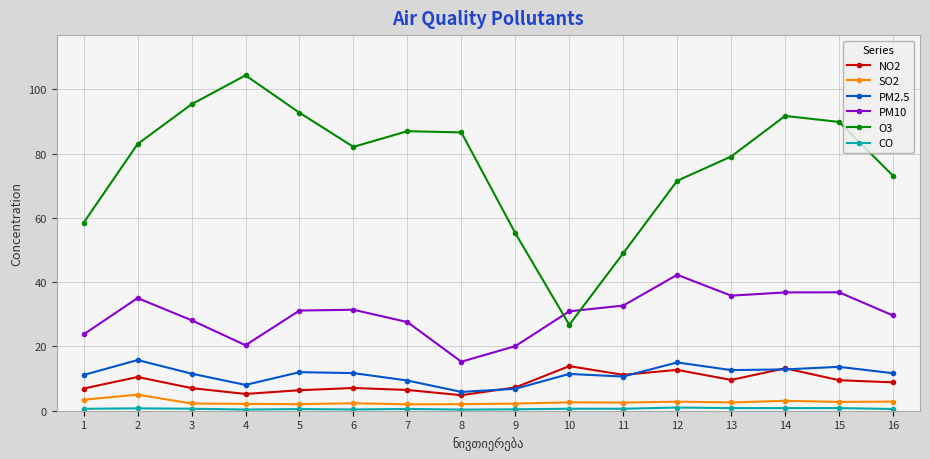

What is the greatest value displayed?

104.4